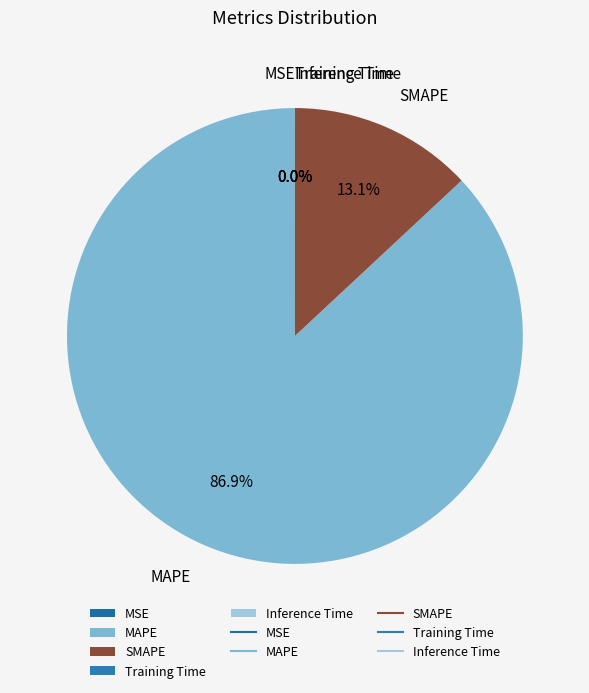

What is the largest slice in the pie chart?

MAPE